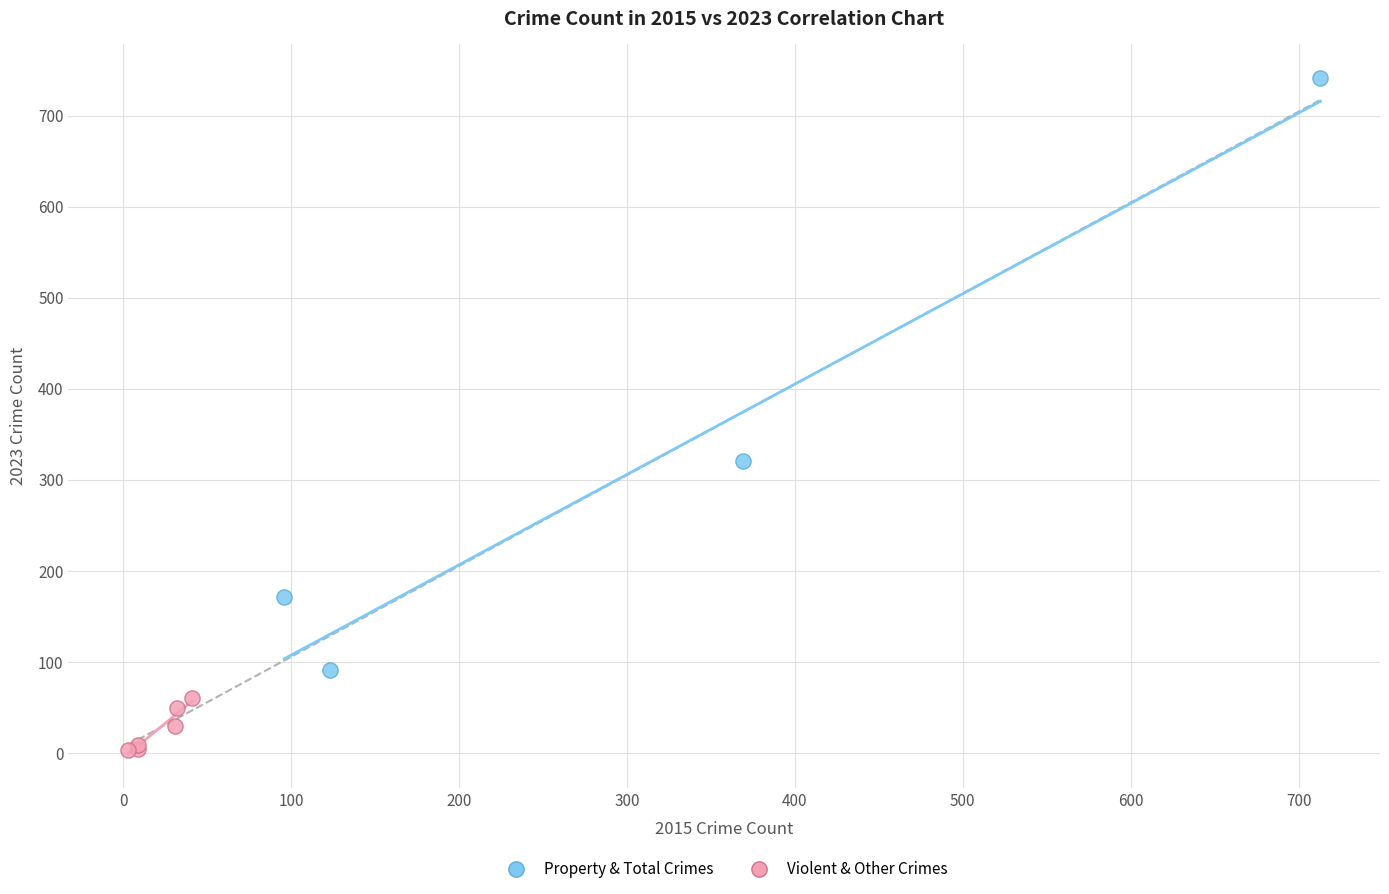

Which series contains the lowest Y value?

Violent & Other Crimes